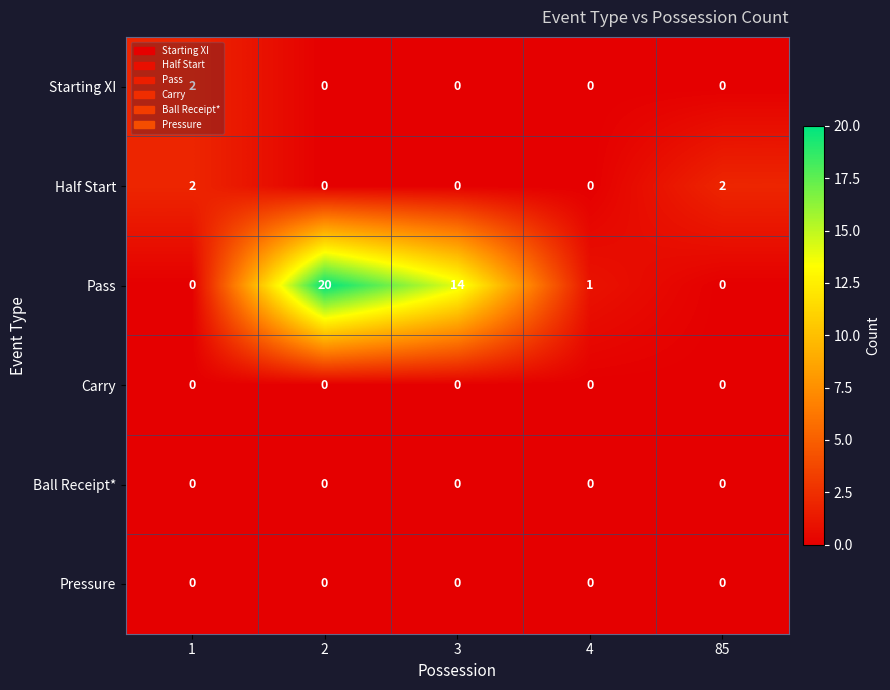

What is the sum of the Pass values at 3 and 85?

14